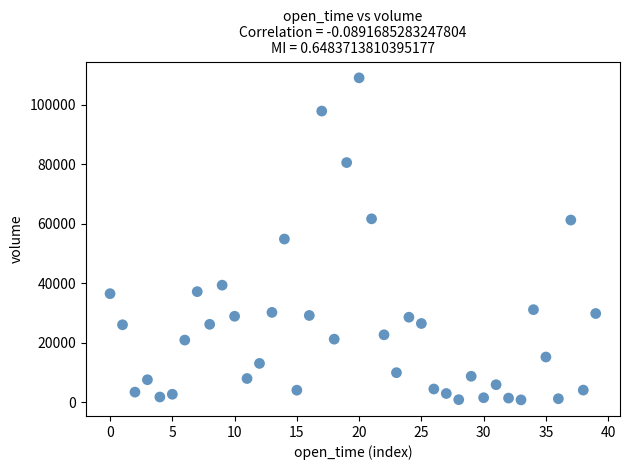

What is the range of Y values (max minus min)?

108198